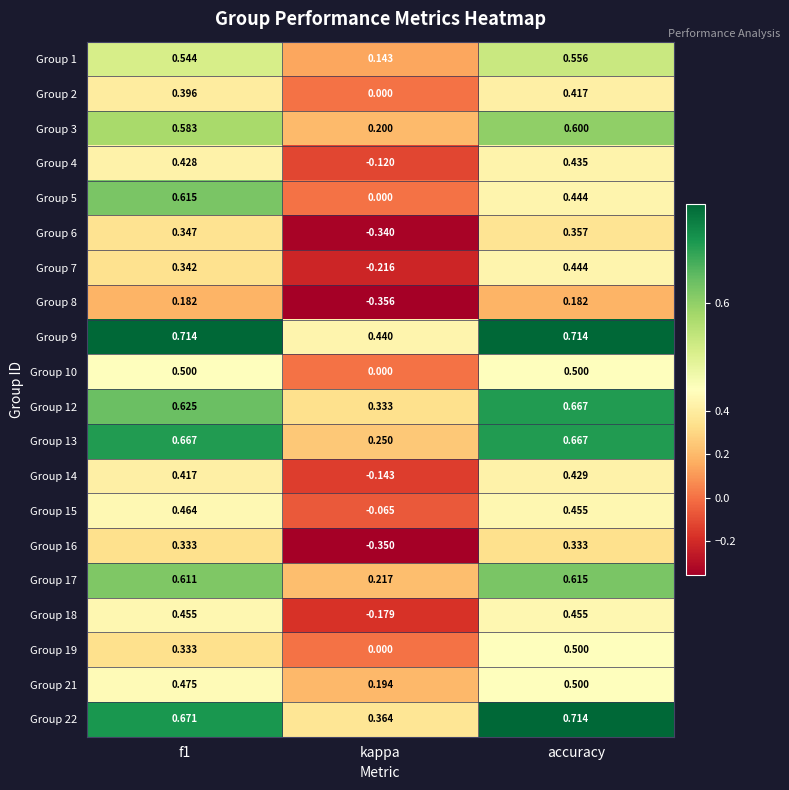

Which label corresponds to the smallest value in the chart?

kappa